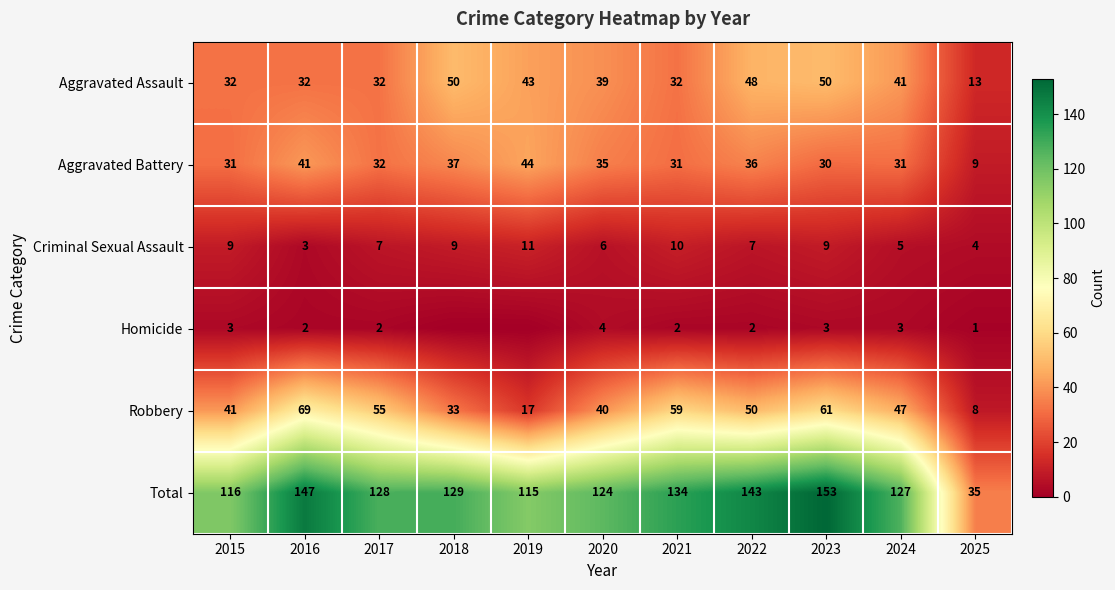

Which has a higher value, 2023 or 2015?

2023